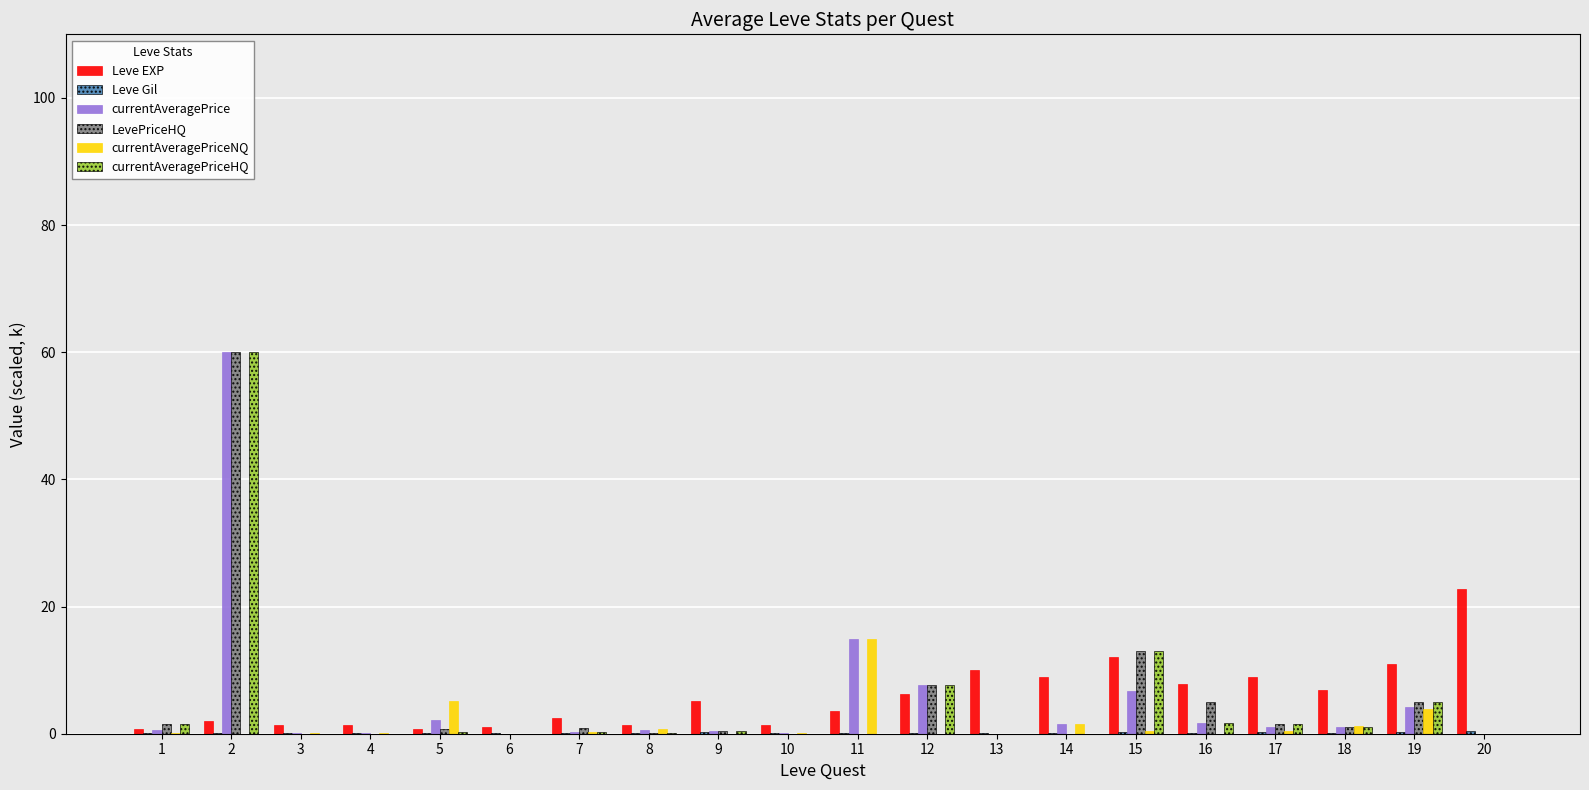

The Leve EXP series shows 3.6 at 11. True or false?

True